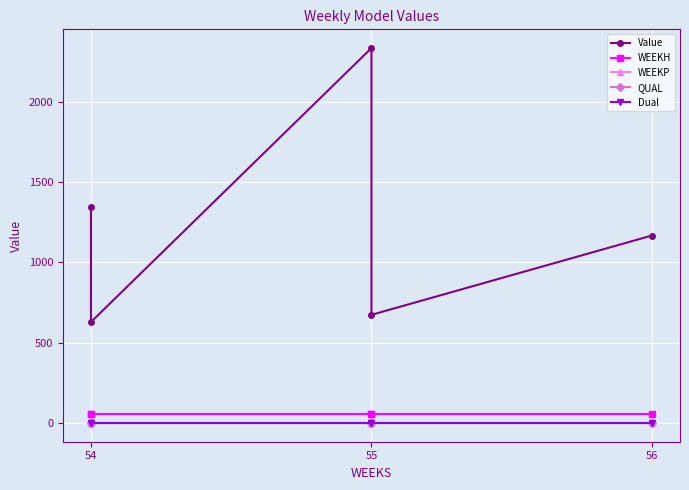

What is the value of the Value point at the 2nd from the left?

628.4